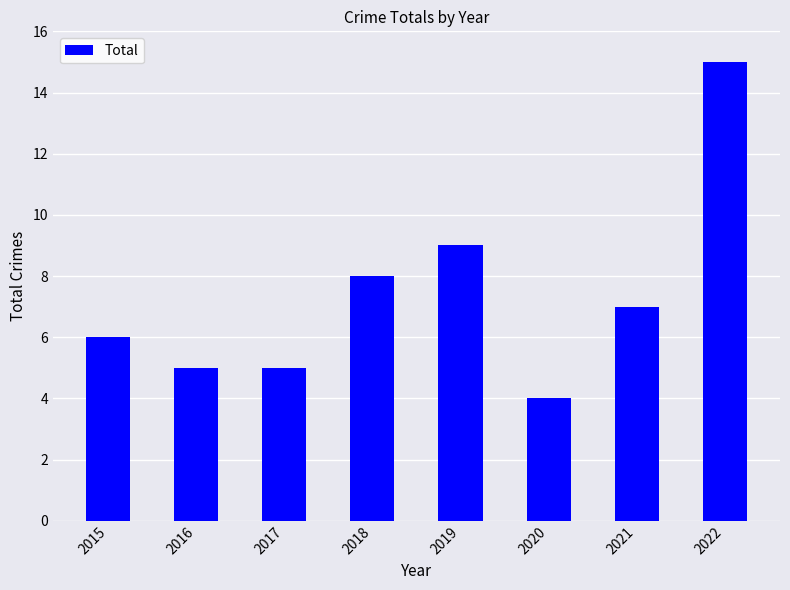

Approximately how many times larger is the value at 2016 compared to 2018?

0.6